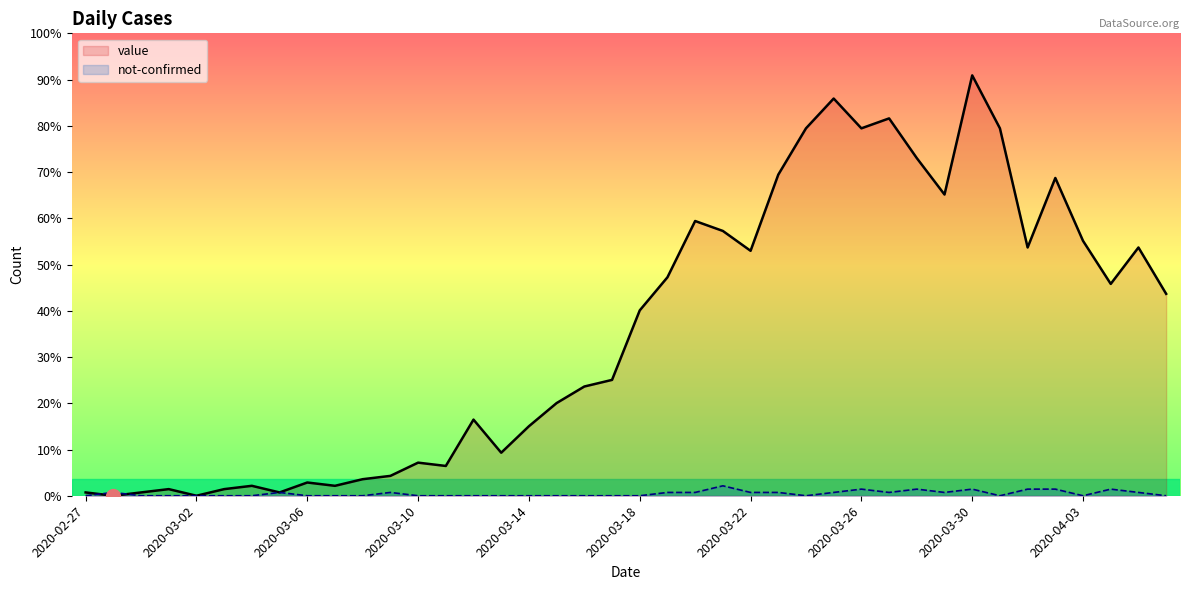

What is the total value across all series at 2020-03-04?

3